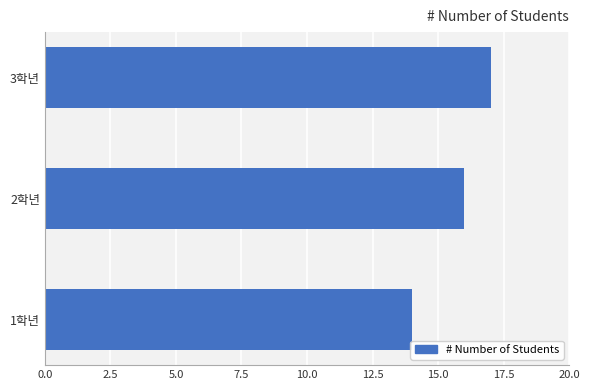

What is the difference between the second highest and minimum values?

2